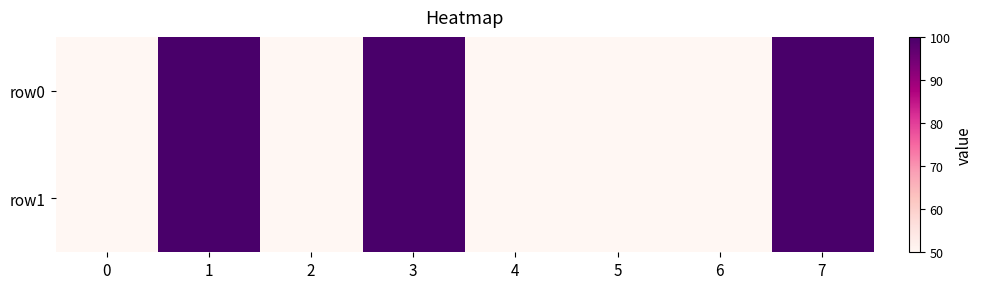

How many series are shown in this chart?

2